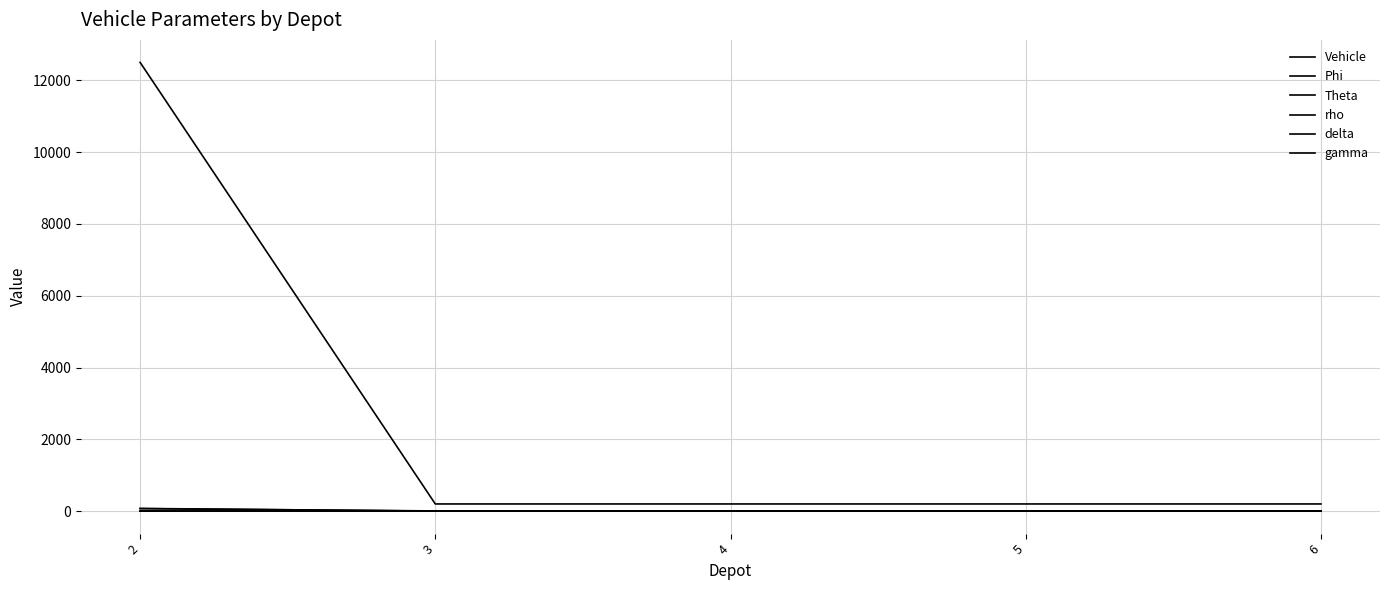

Is this an area chart (filled region under the line)?

No